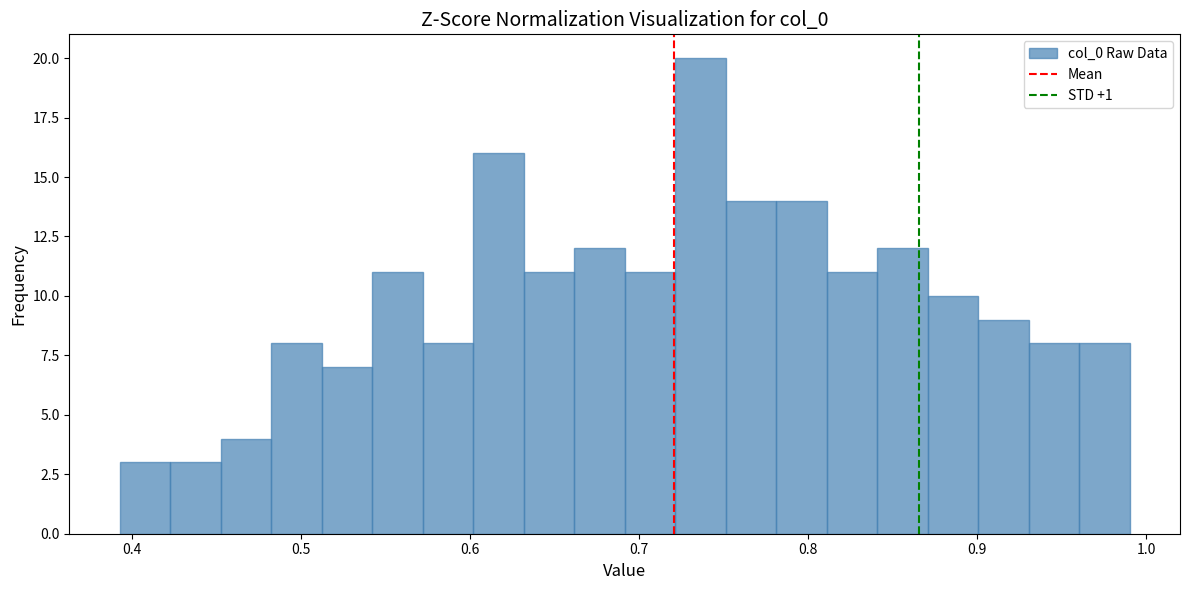

Read against the x-axis, roughly where is the centre of the tallest bar?

0.74